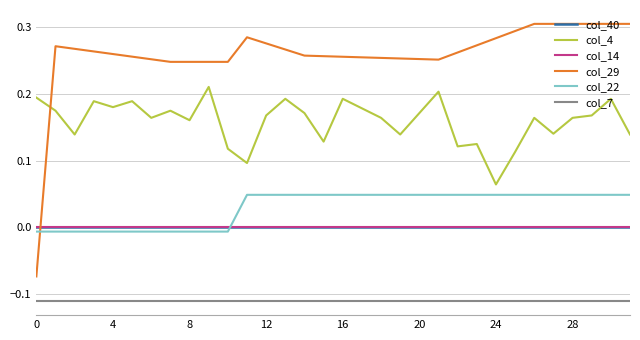

What is the sum of all col_7 values?

-3.6